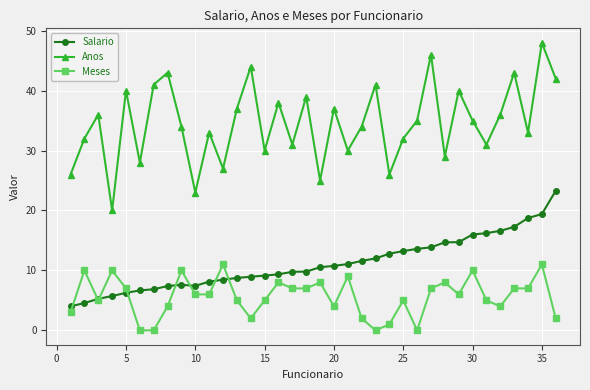

True or false: Meses has more than 1 interior local peaks.

True